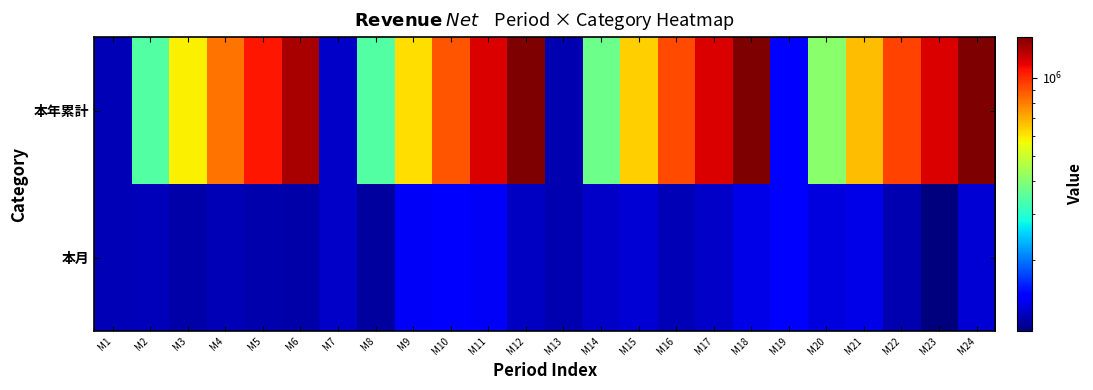

Which series has the largest total across all categories?

本年累計